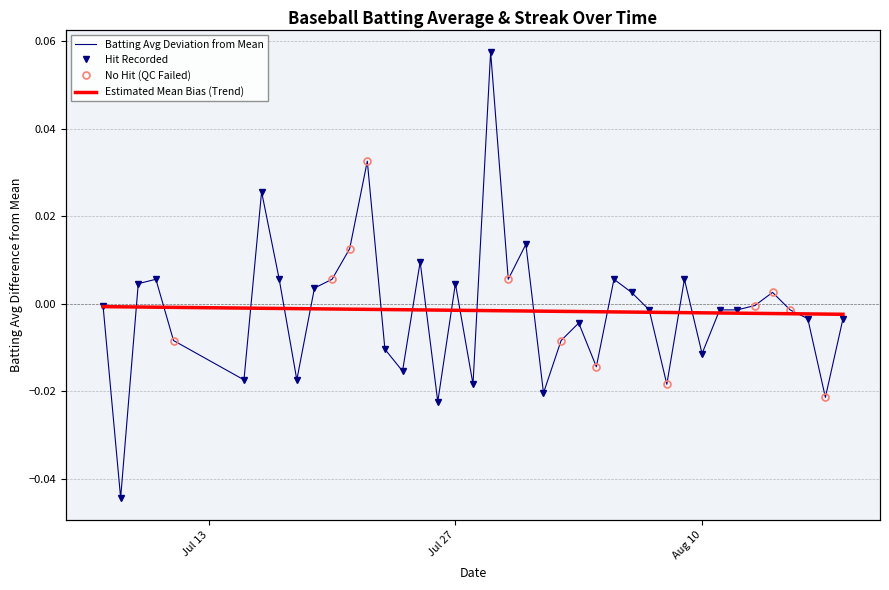

What is the sum of all values?

-0.1